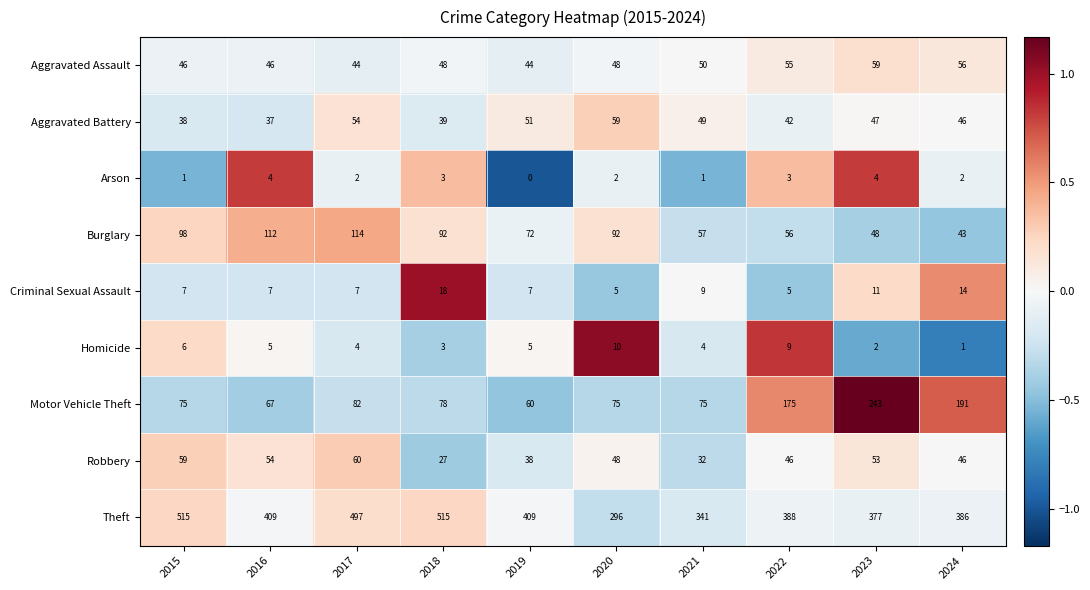

At which category does the chart reach its minimum across all series?

2019